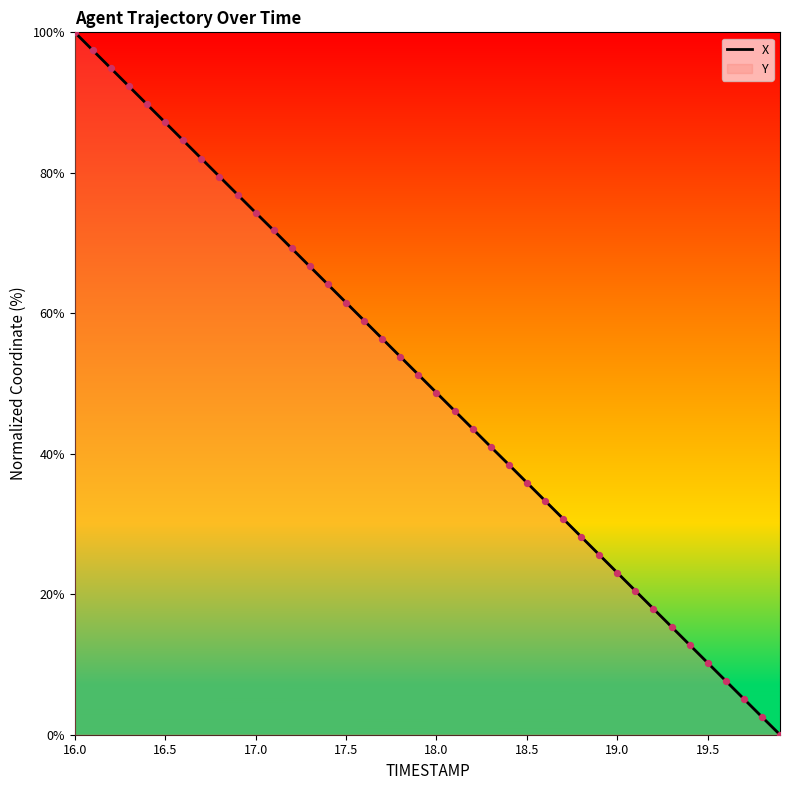

Which category has the highest value in the Y series?

16.0